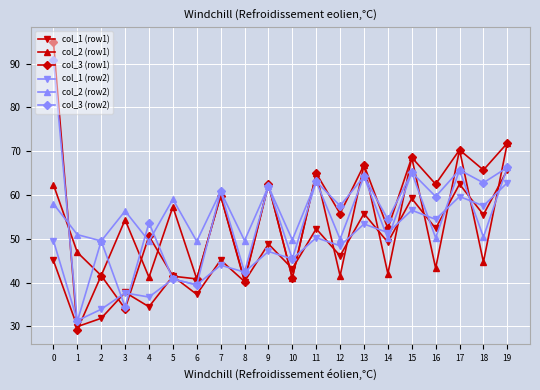

What is the maximum value for col_2 (row2)?

66.3